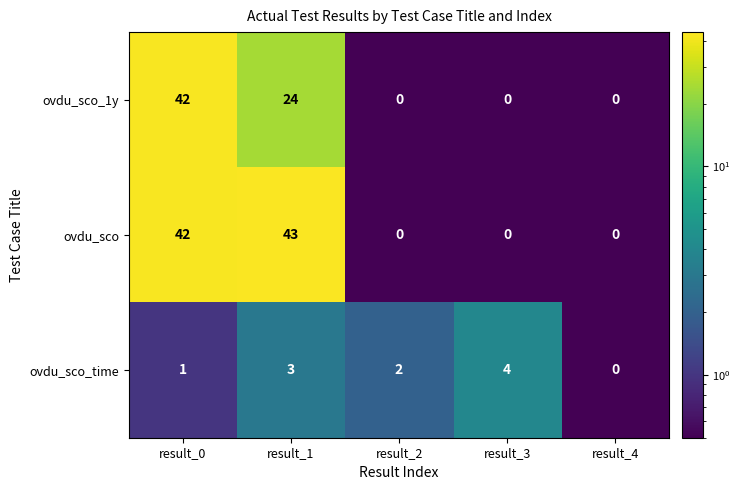

True or false: ovdu_sco has a value of 0 at result_3.

True